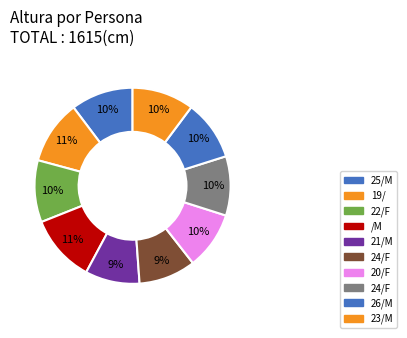

Count the number of slices in the pie.

10